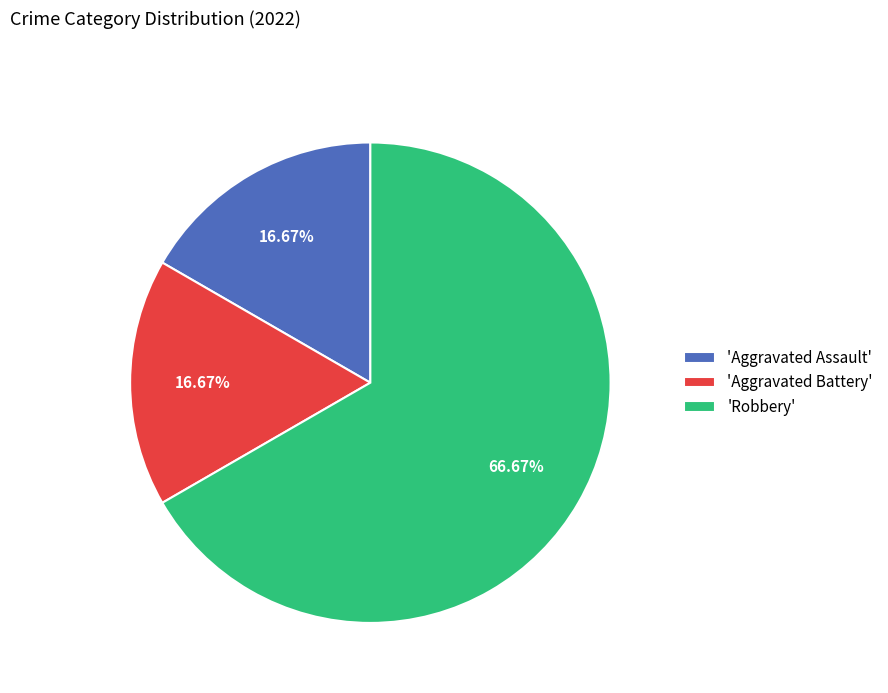

Which has a higher value, 'Aggravated Battery' or 'Robbery'?

'Robbery'